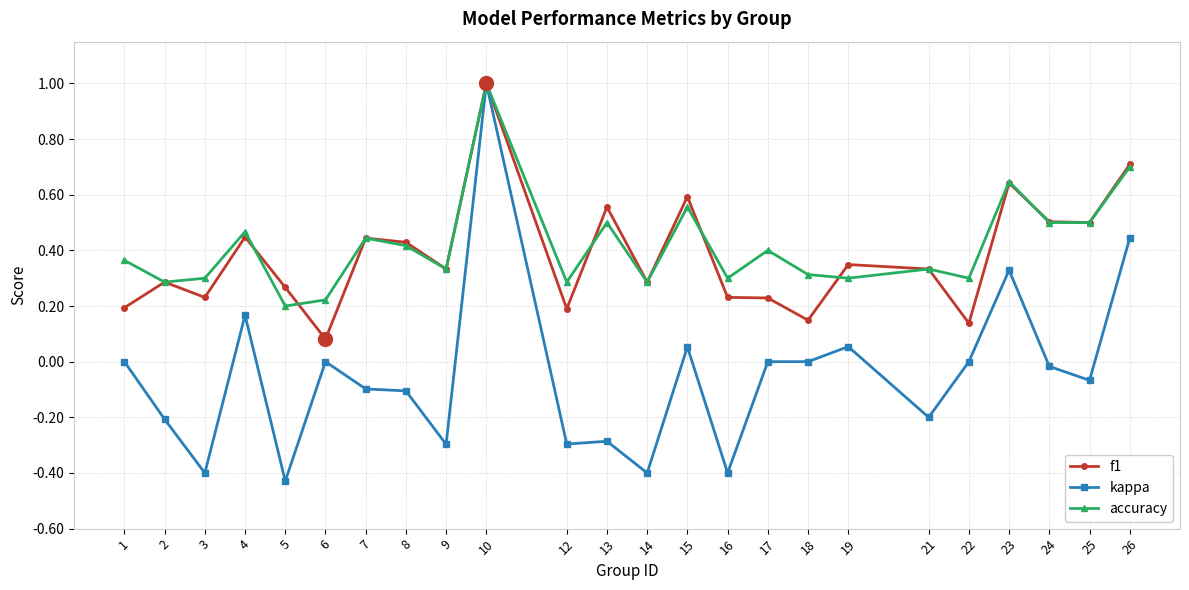

At which category does accuracy reach its first local peak?

4